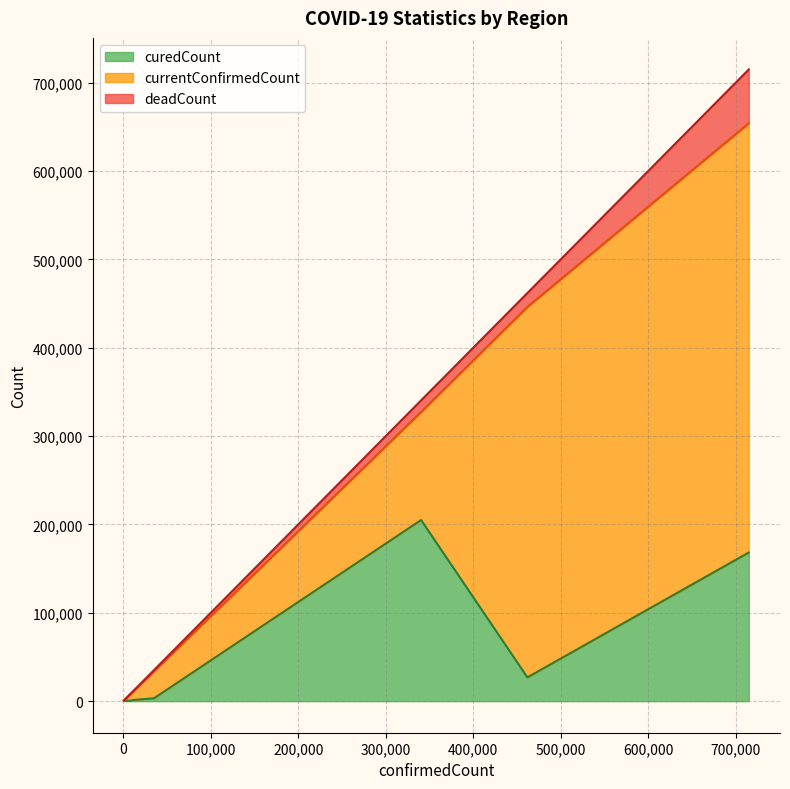

True or false: deadCount and curedCount intersect in this chart.

False